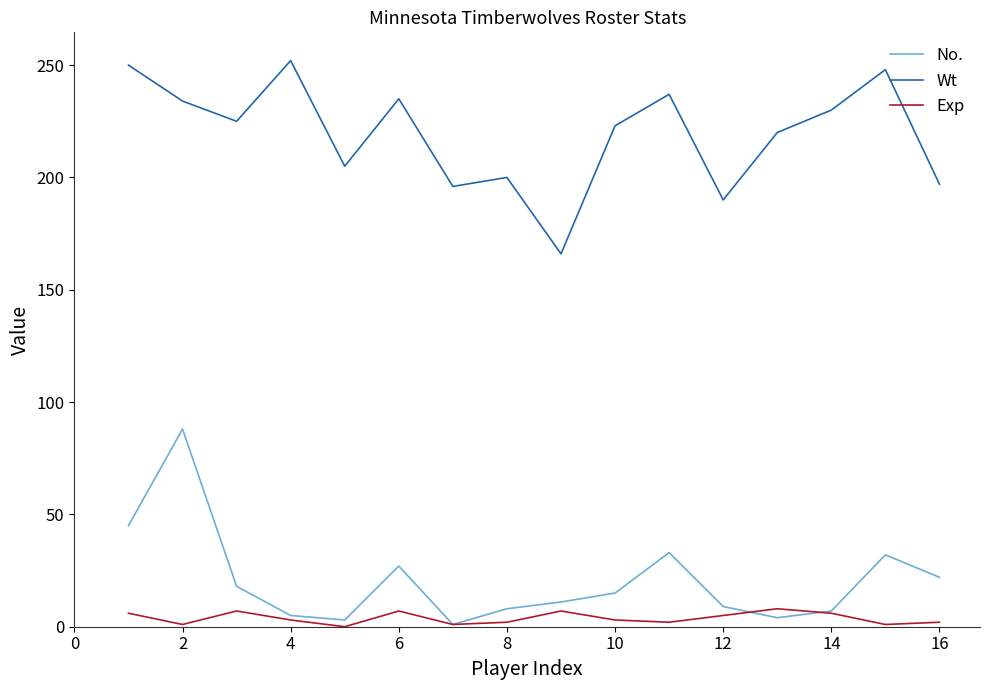

Rank the series by their maximum value, from highest to lowest.

Wt, No., Exp